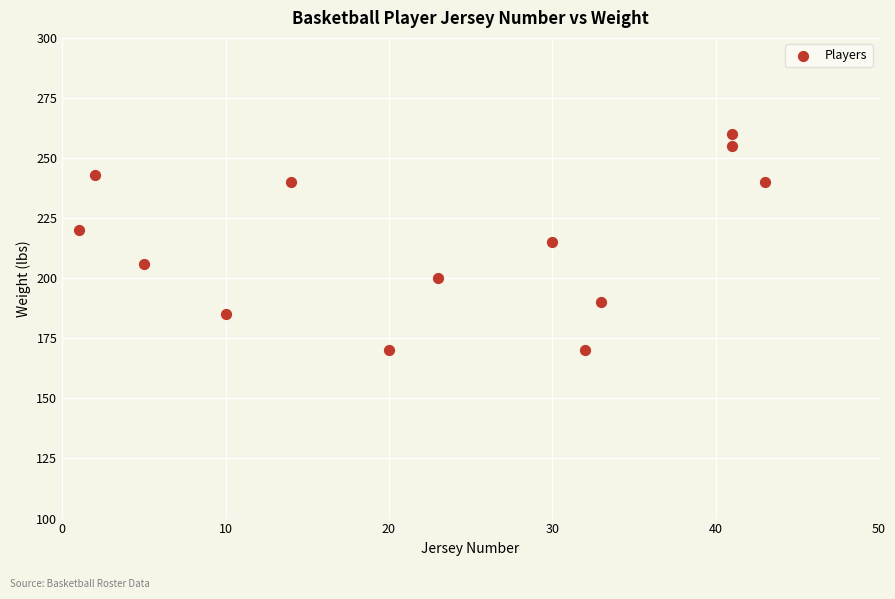

What is the range of Y values (max minus min)?

90